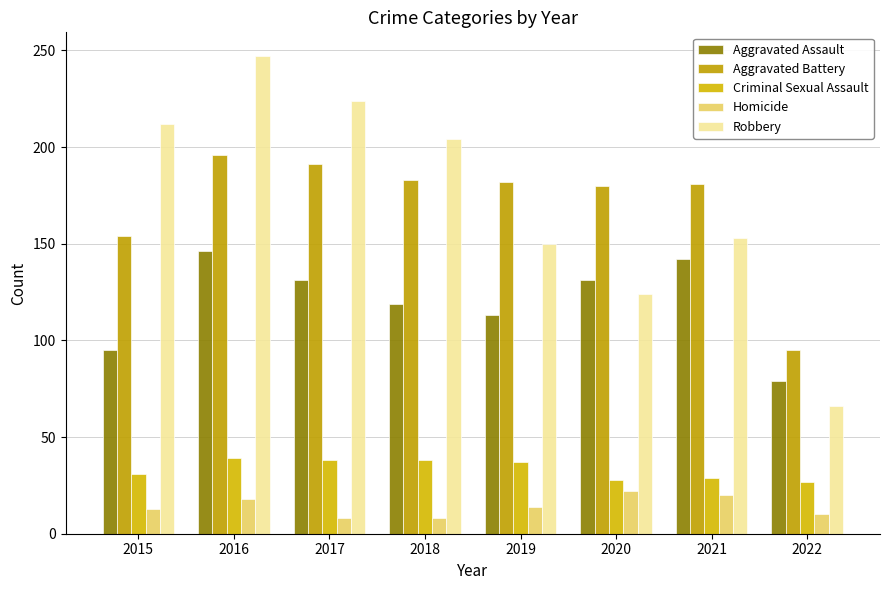

What is the approximate value of Homicide at 2017?

8